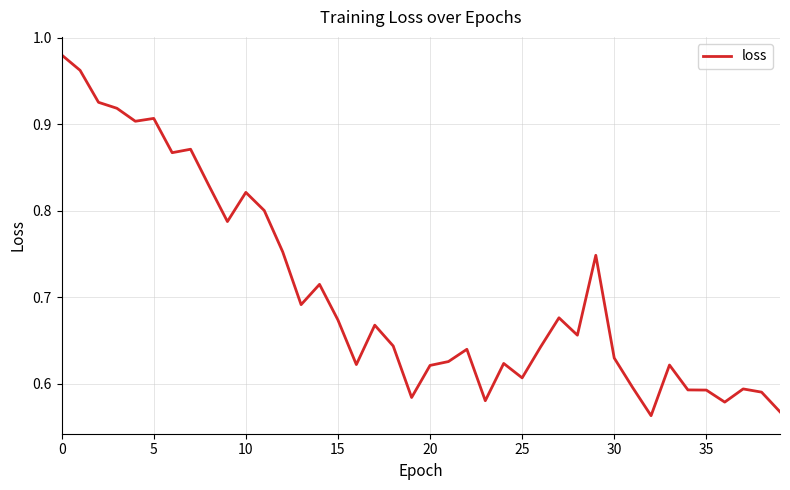

What is the difference between the maximum and minimum values?

0.4